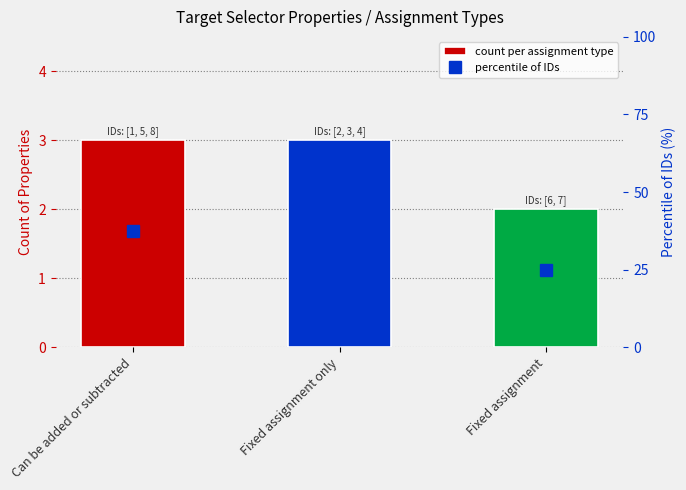

What is the difference between the percentile of IDs values at Fixed assignment and Fixed assignment only?

12.5